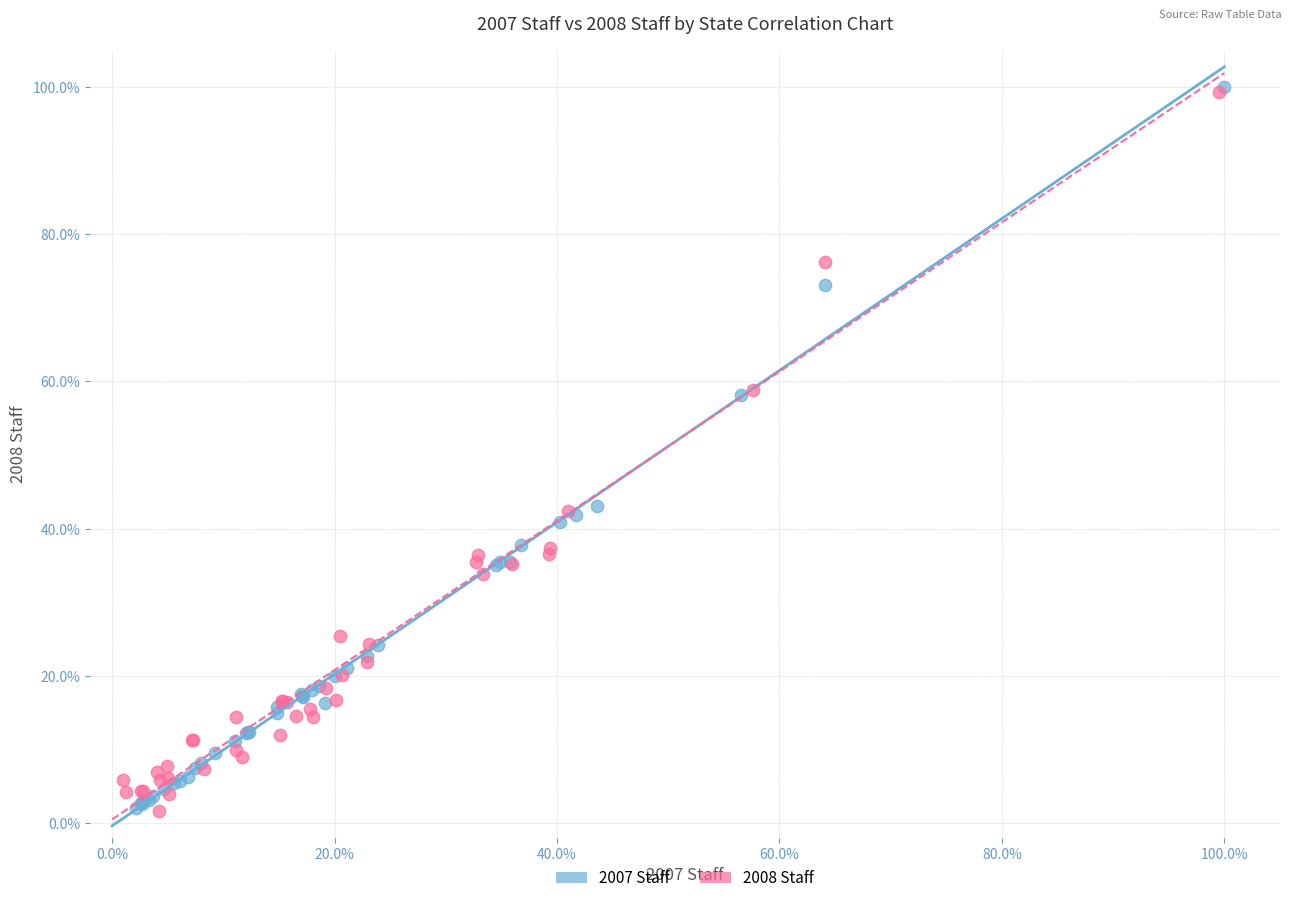

What are all the series names shown in the legend?

2007 Staff, 2008 Staff